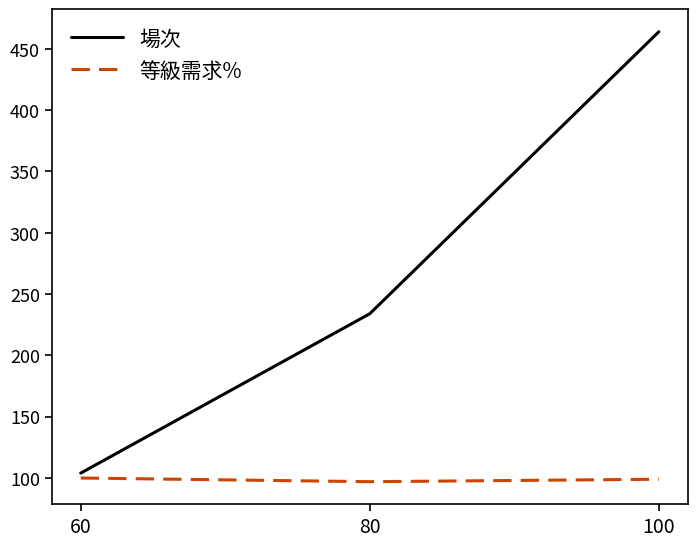

What is the average value of the 等級需求% series?

99